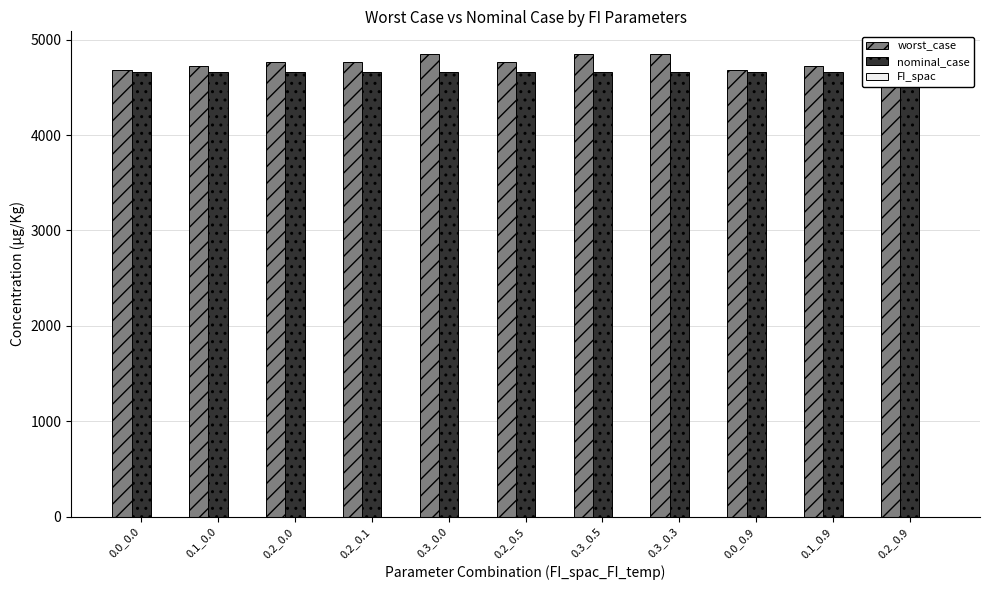

How many data points in worst_case are less than 4766?

4